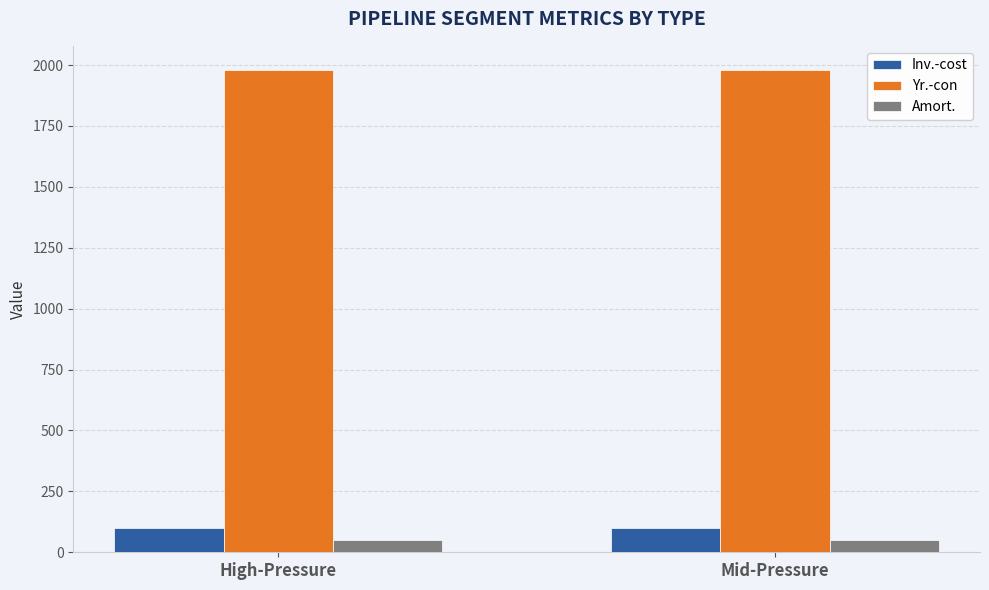

What is the average value of the Amort. series?

50